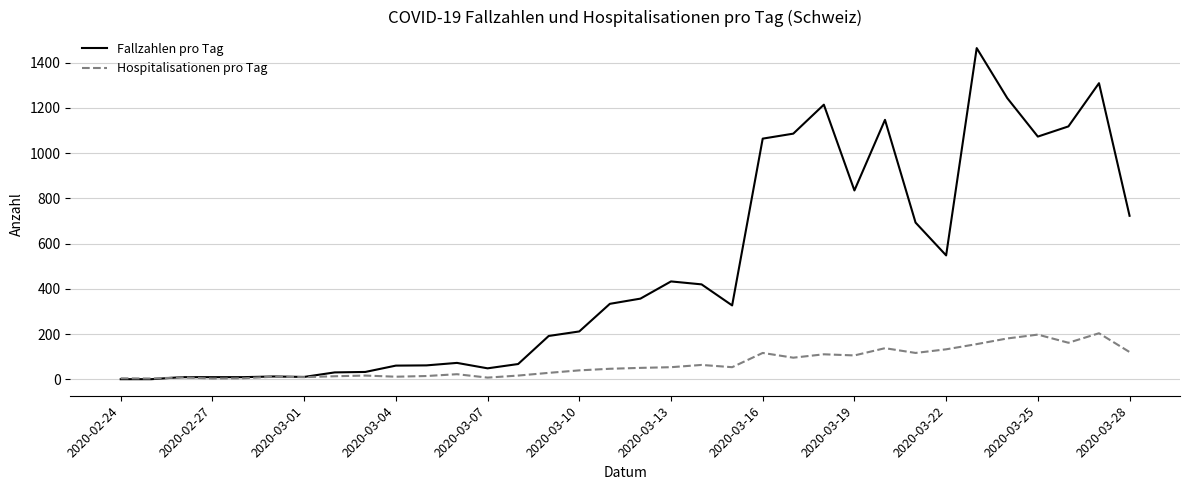

Which series has the largest total across all categories?

Fallzahlen pro Tag